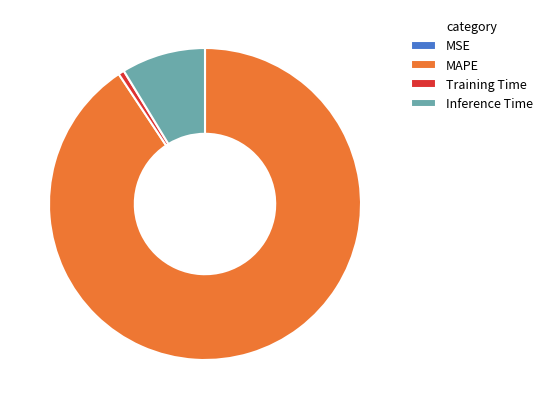

Approximately how many times larger is the value at Inference Time compared to MAPE?

0.1